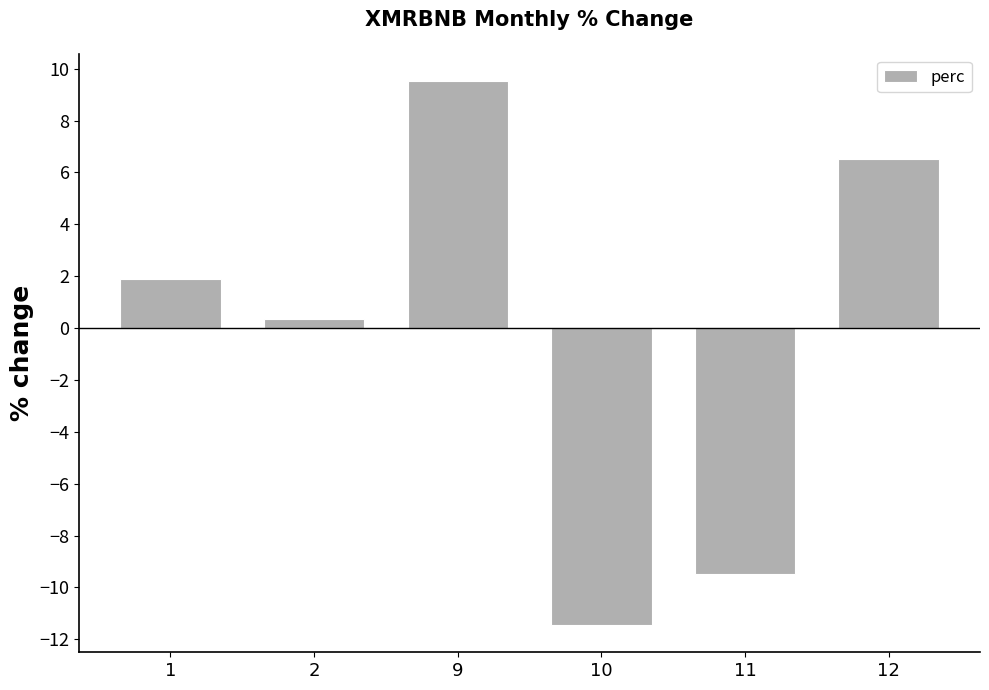

Reading right to left, list all the values displayed in this chart.

6.5	-9.5	-11.5	9.5	0.4	1.9